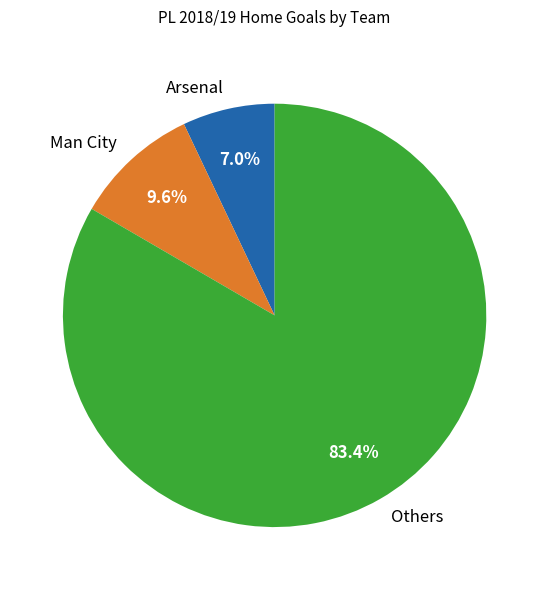

Rank the categories by value from highest to lowest.

Others, Man City, Arsenal